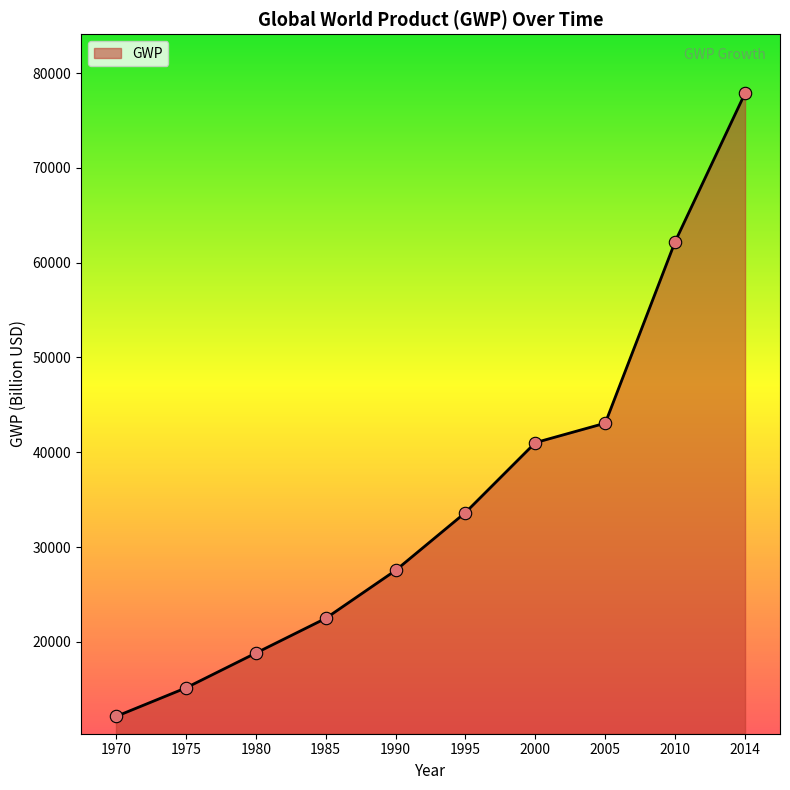

Approximately how many times larger is the value at 1990 compared to 1980?

1.5